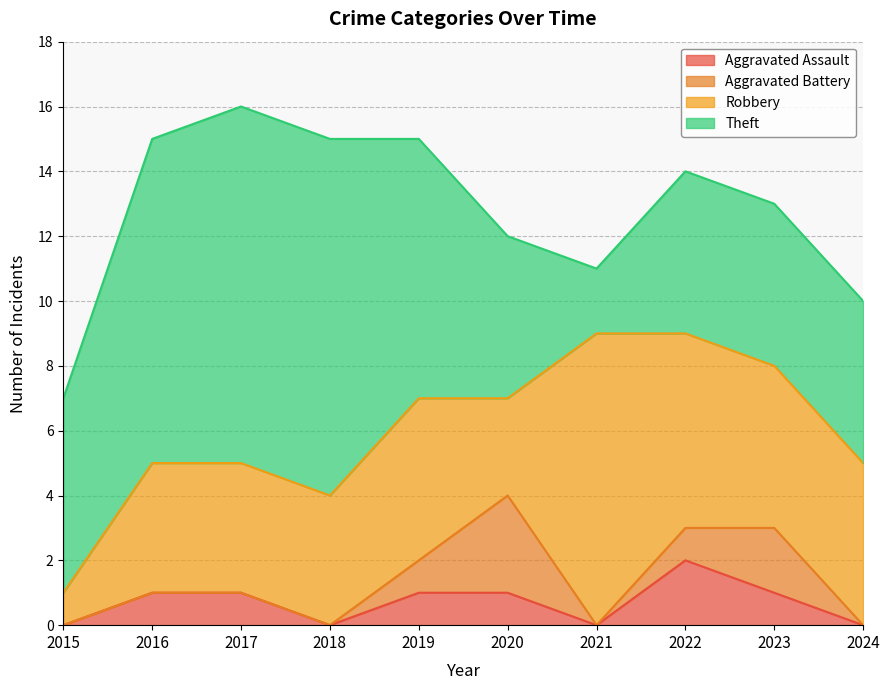

How many data points does each series have?

10